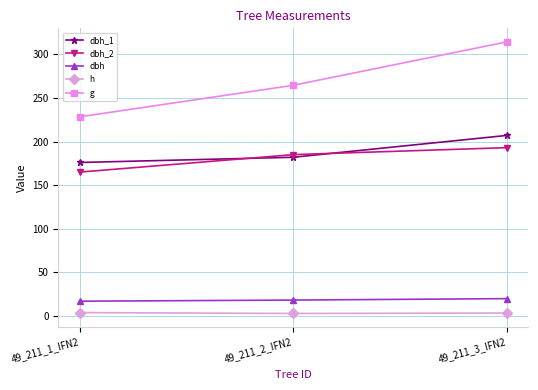

Is the value of g at 49_211_3_IFN2 greater than the value of dbh_2 at 49_211_3_IFN2?

Yes